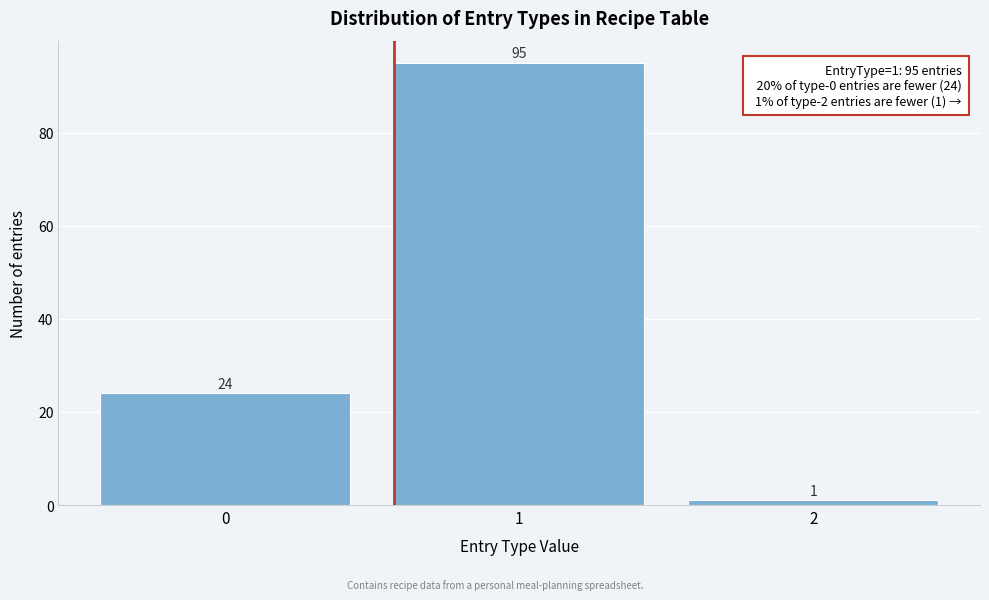

Reading left to right, what are all the values shown in this chart?

24	95	1